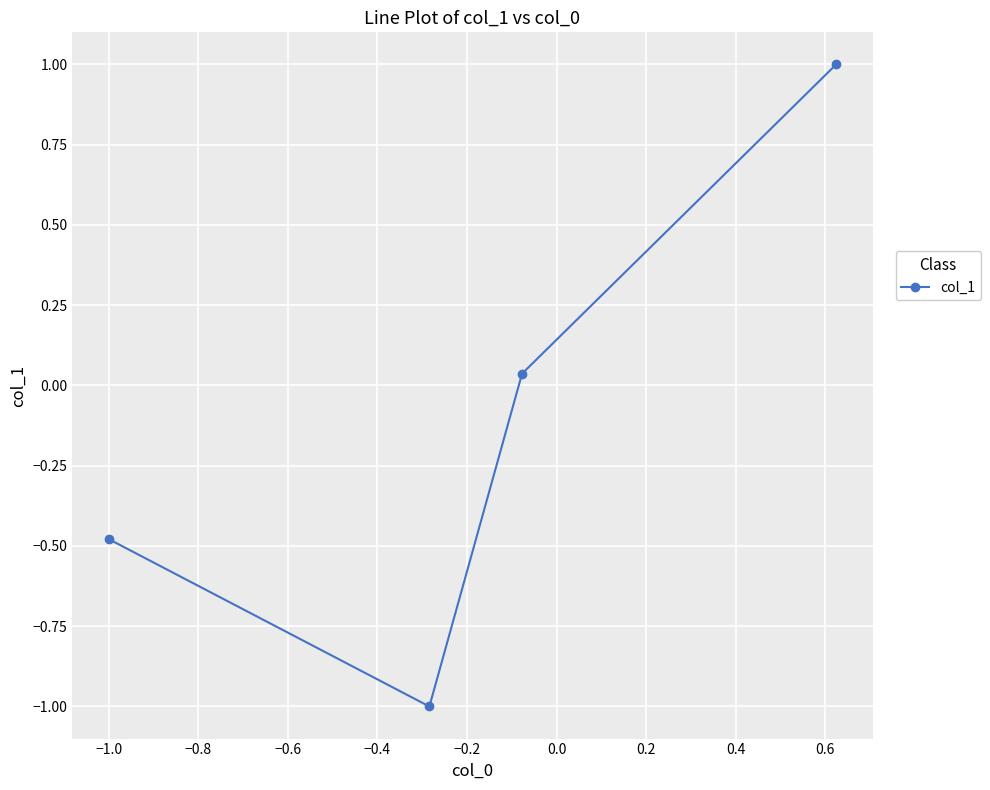

True or false: the data has more than 2 interior local peaks.

False